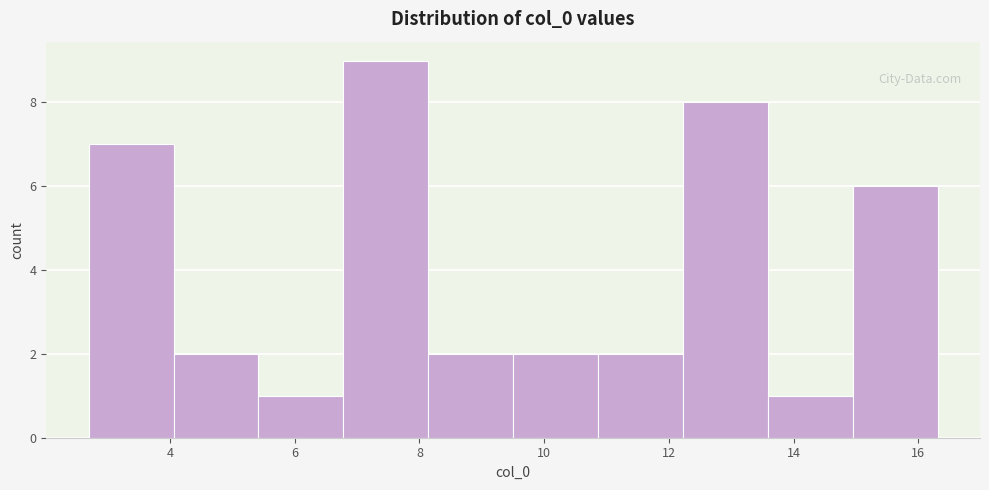

Reading left to right, list every bar in this chart as the range it spans on the x-axis followed by its height. Neither the bar edges nor the heights are printed on the chart, so give them approximately, as read against the axes.

2.6 to 4.0: 7
4.0 to 5.4: 2
5.4 to 6.8: 1
6.8 to 8.2: 9
8.2 to 9.6: 2
9.6 to 10.8: 2
10.8 to 12.2: 2
12.2 to 13.6: 8
13.6 to 15.0: 1
15.0 to 16.4: 6